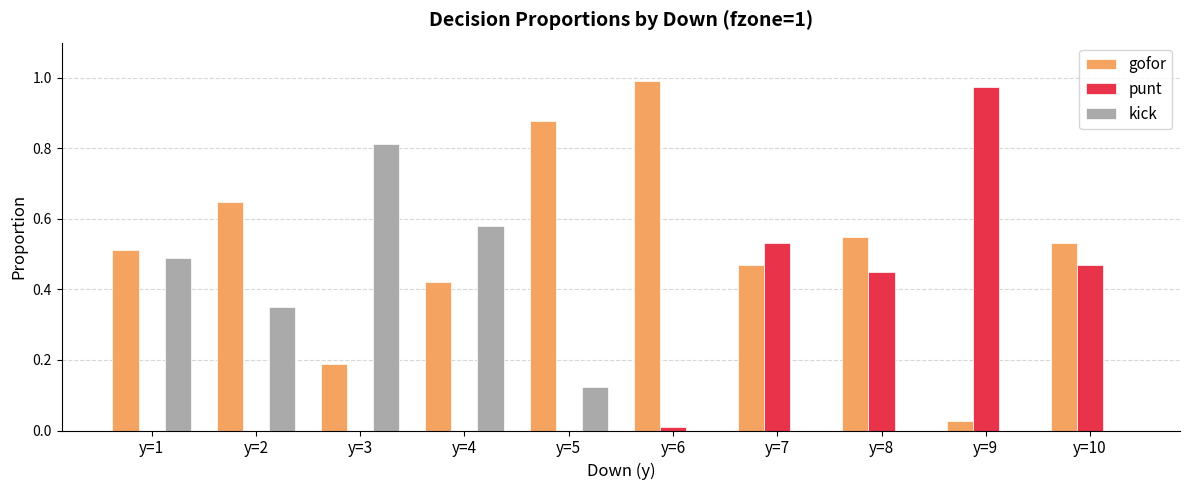

Which series has the largest total across all categories?

gofor